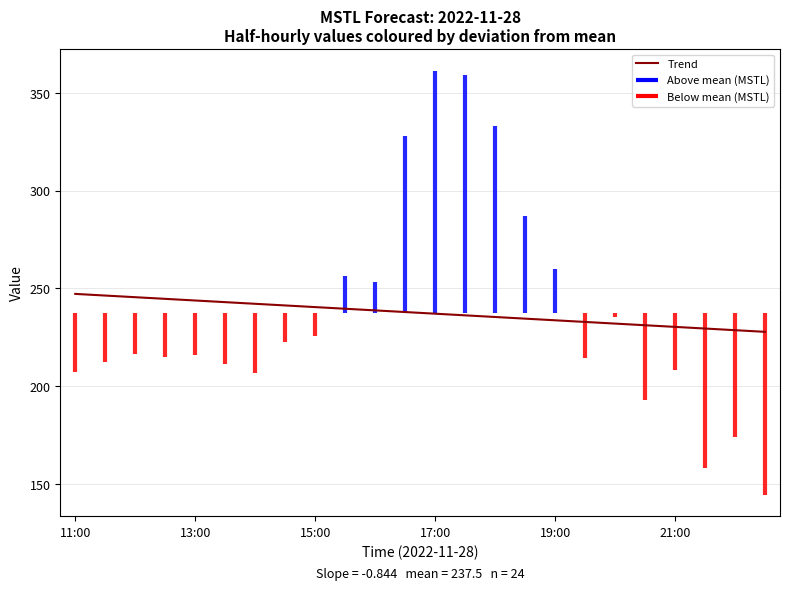

What is the highest value of the Trend series?

247.2